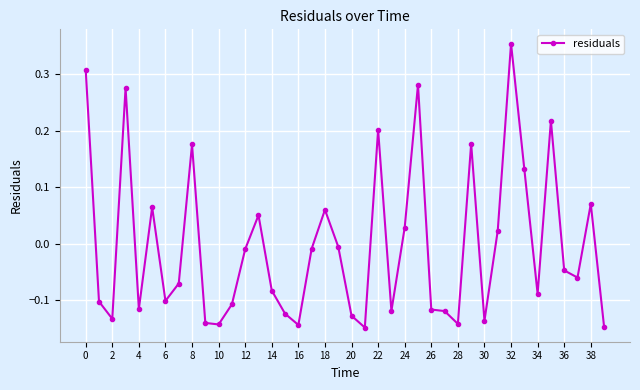

What is the difference between the maximum and minimum values?

0.5